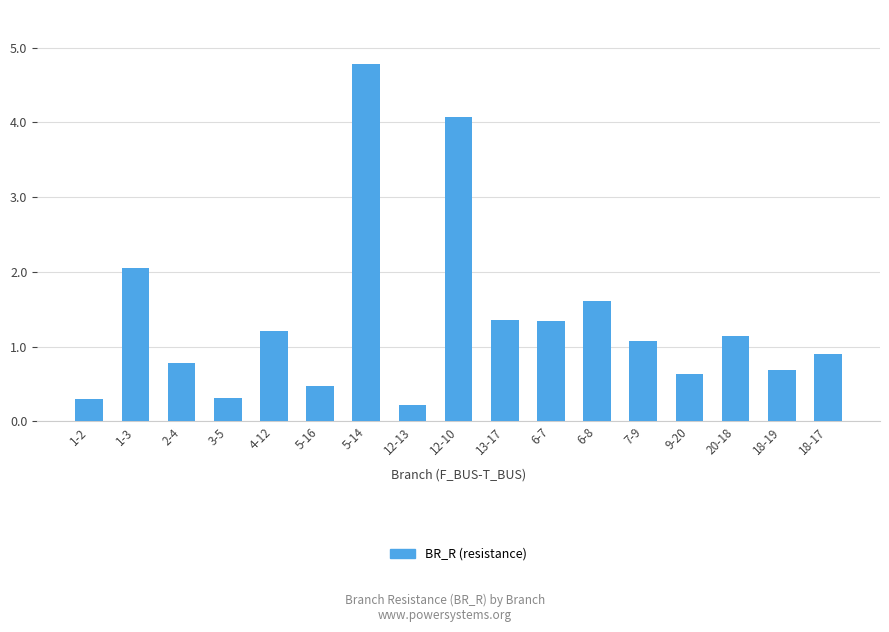

What is the difference between the maximum and second lowest values?

4.5